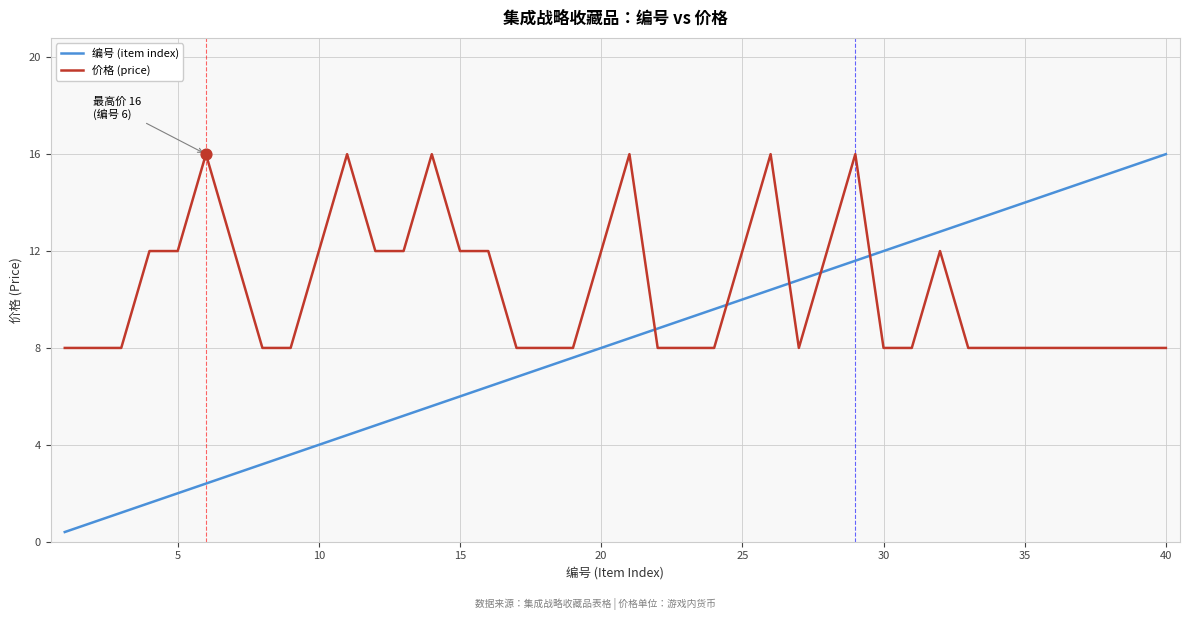

What are all the series names shown in the legend?

编号 (item index), 价格 (price)